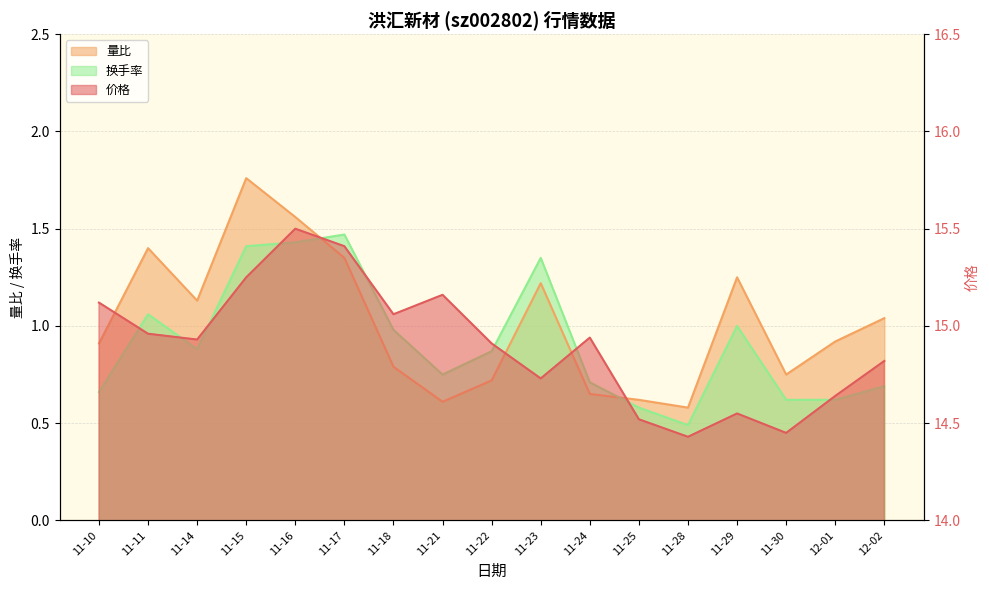

Which label corresponds to the smallest value in the chart?

11-28